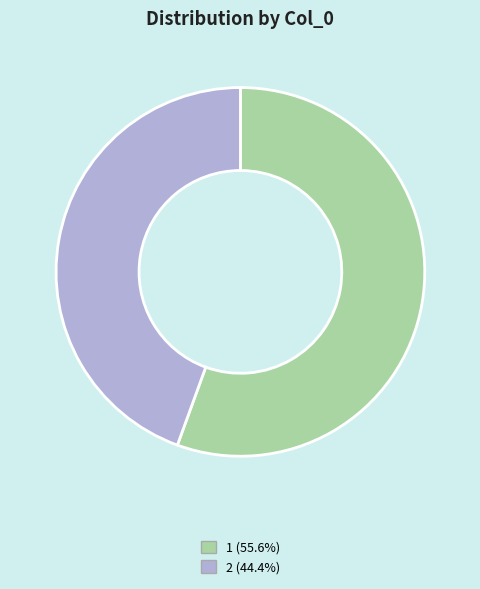

What is the largest slice in the pie chart?

1